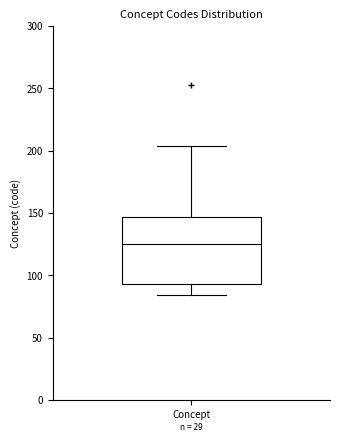

Transcribe this box plot: give where the median line is, the range the box spans, and where the two whiskers end, as read against the y-axis. The values are not printed on the chart, so give them approximately, as read against the axis.

median 125, box 95 to 145, whiskers 85 to 205